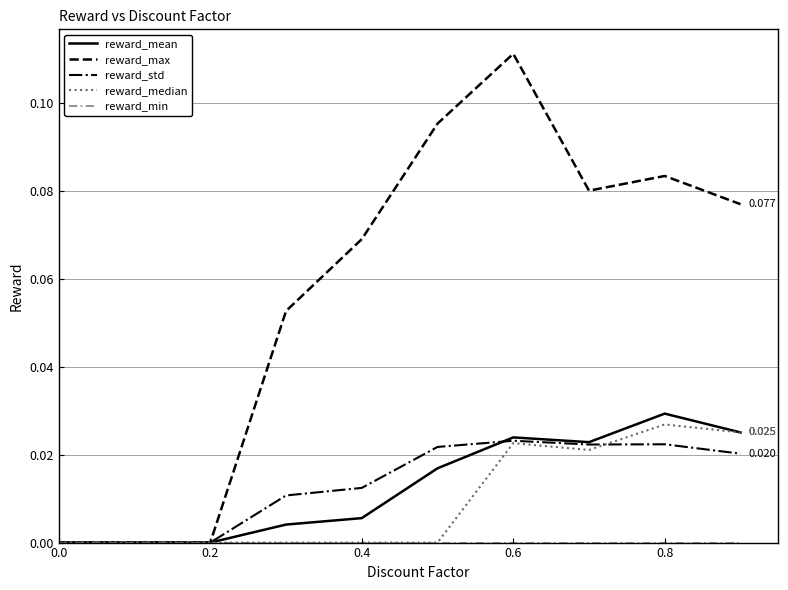

Which series has the widest spread of values?

reward_max